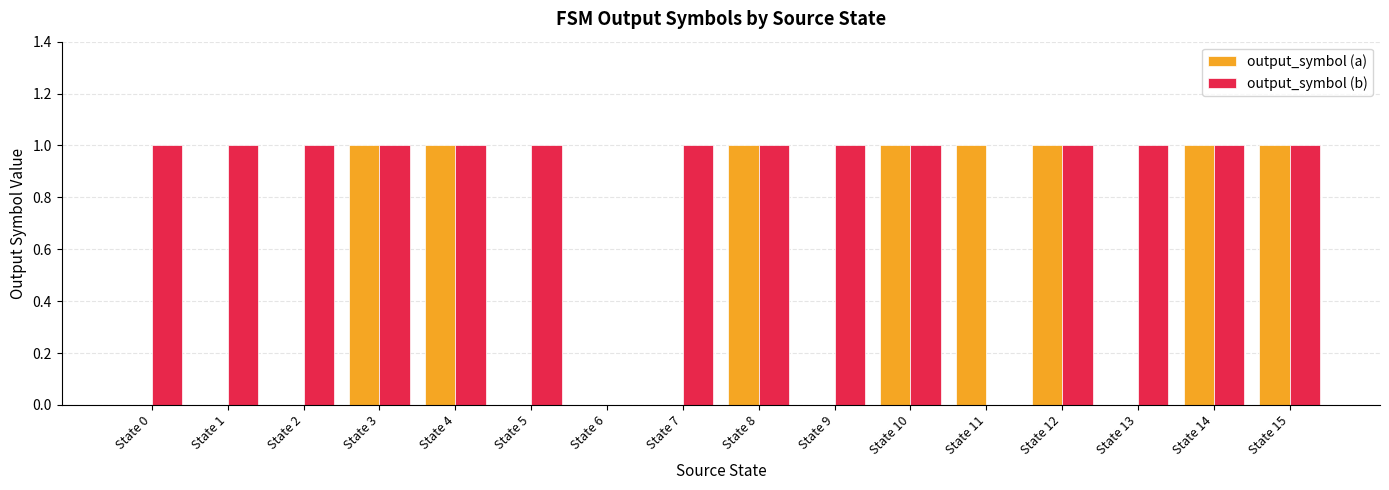

Which series has the largest total across all categories?

output_symbol (b)